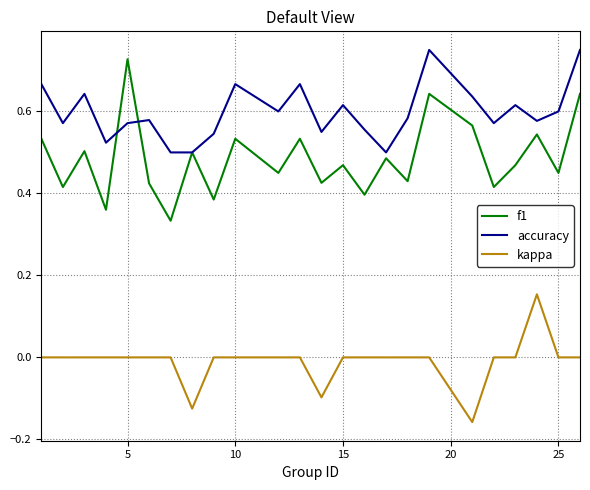

Rank the series by their average value, from highest to lowest.

accuracy, f1, kappa